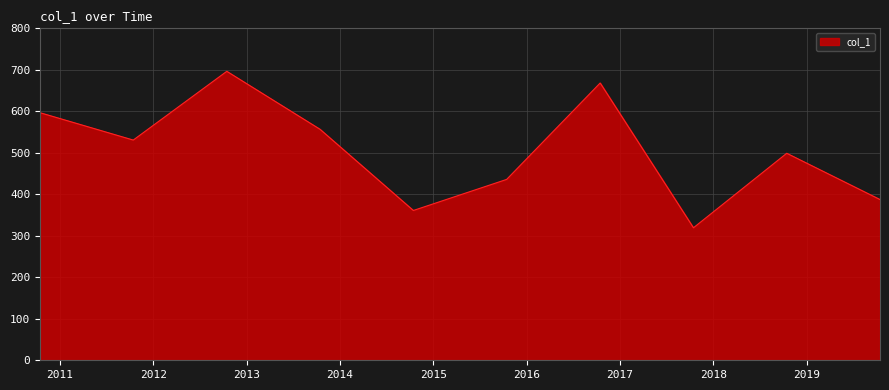

What is the maximum value shown in the chart?

696.4